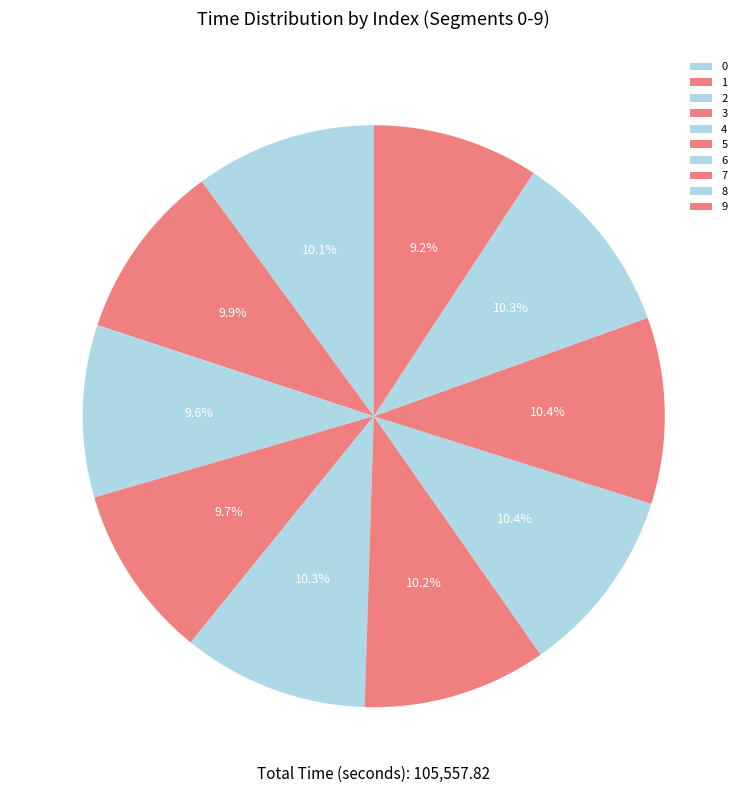

What is the change in value from 5 to 8?

+48.4